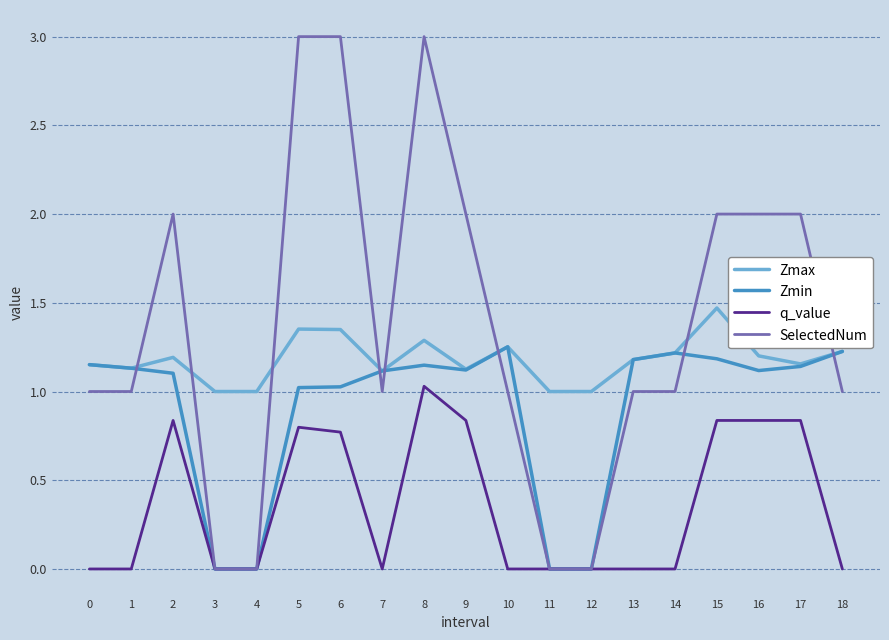

How many lines are shown in the chart?

4